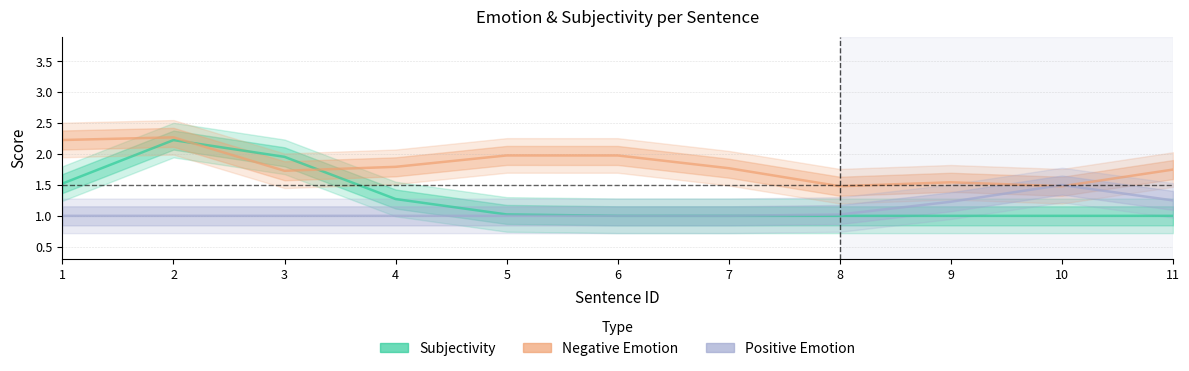

Reading right to left, list all the values displayed in this chart.

Subjectivity: 1.0	1.0	1.0	1.0	1.0	1.0	1.0	1.3	2.0	2.2	1.5
Negative Emotion: 1.7	1.5	1.5	1.5	1.8	2.0	2.0	1.8	1.7	2.3	2.2
Positive Emotion: 1.3	1.5	1.2	1.0	1.0	1.0	1.0	1.0	1.0	1.0	1.0